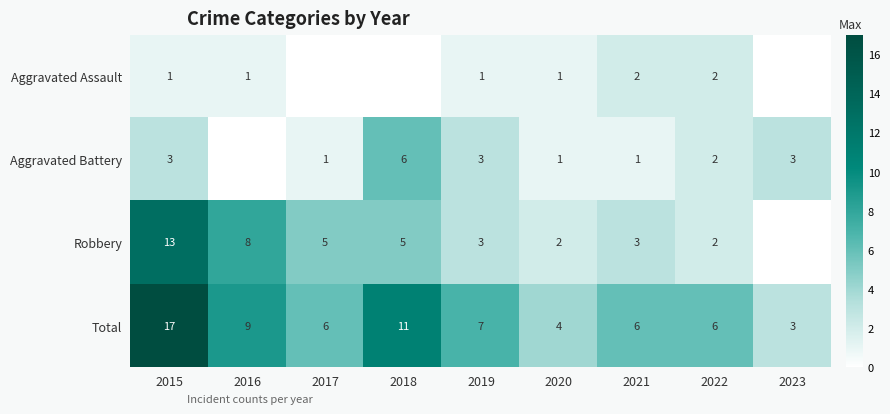

The Robbery series shows 2 at 2022. True or false?

True